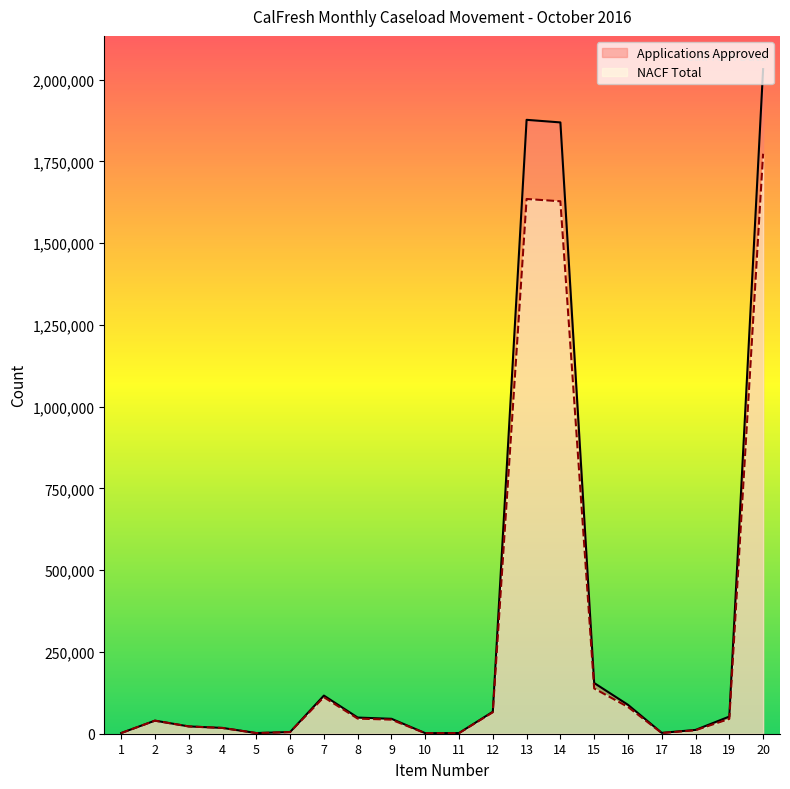

Where is the first local minimum for Applications Approved?

5